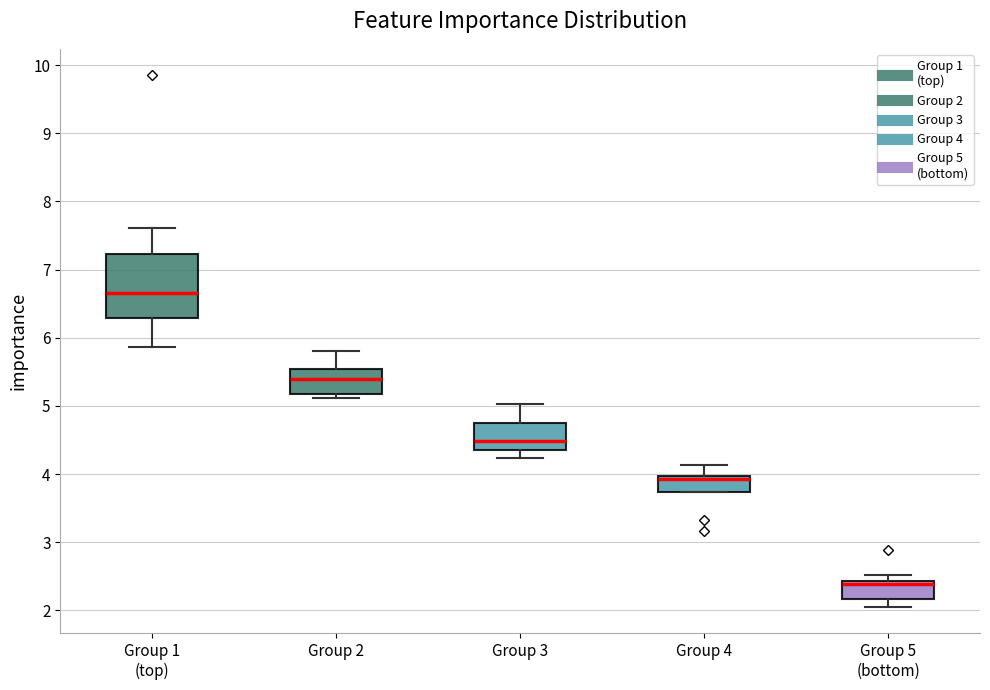

Where is the upper edge of the box for Group 4 on the y-axis? The values are not printed on the chart, so give them approximately, as read against the axis.

4.0